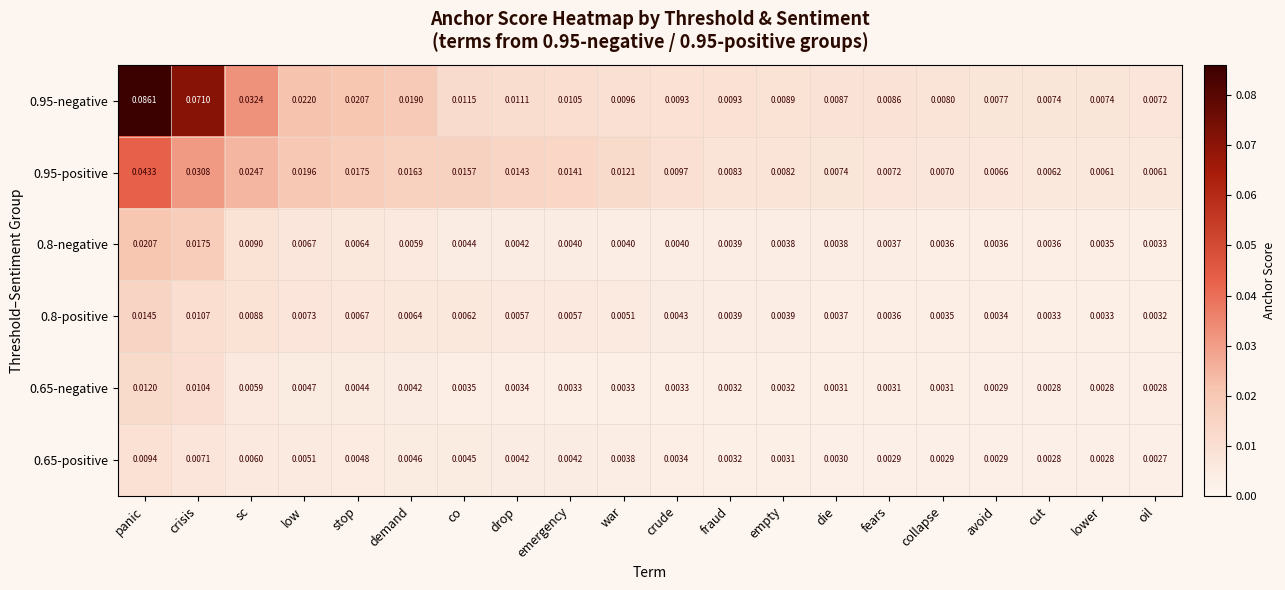

At which category does the chart reach its minimum across all series?

oil